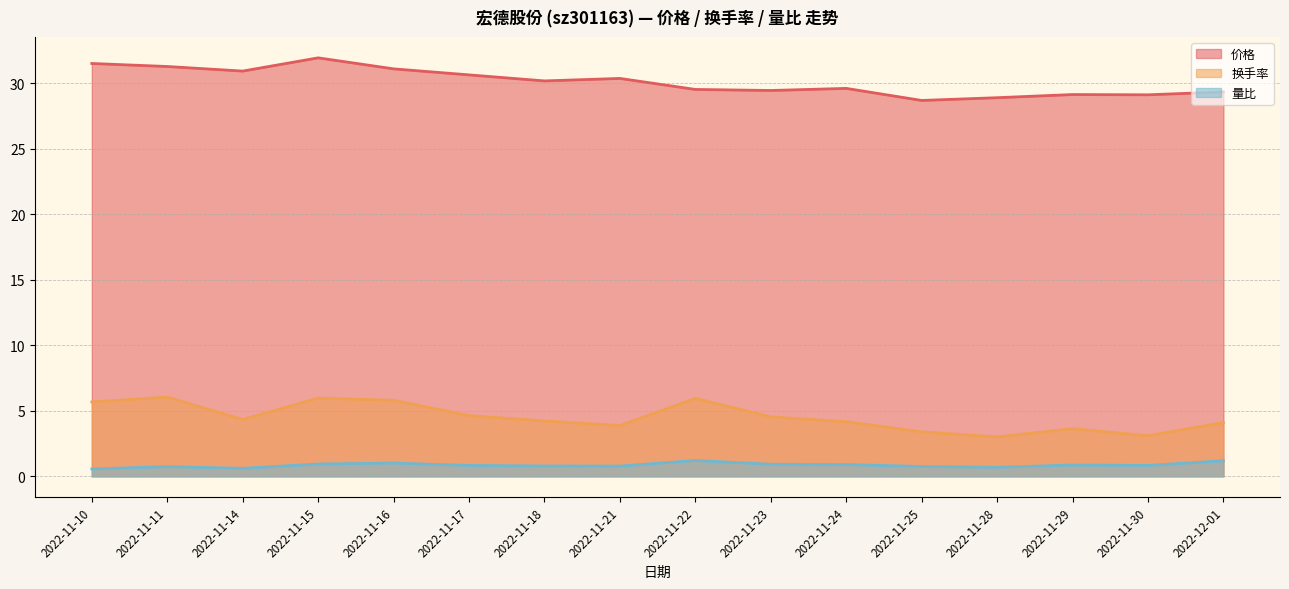

The value of 换手率 at 2022-11-23 is 7.6. True or false?

False